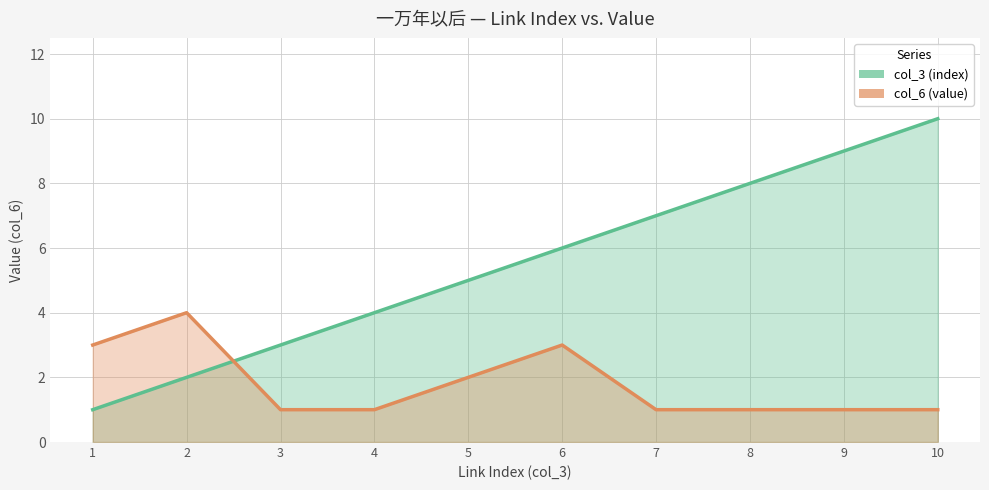

Is it true that col_3 (index) equals 5 at 5?

True